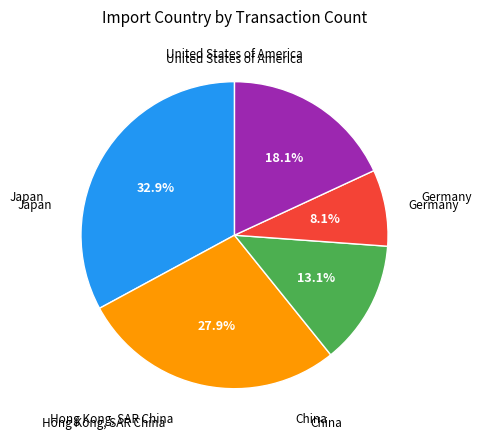

Does any single category account for the majority?

No